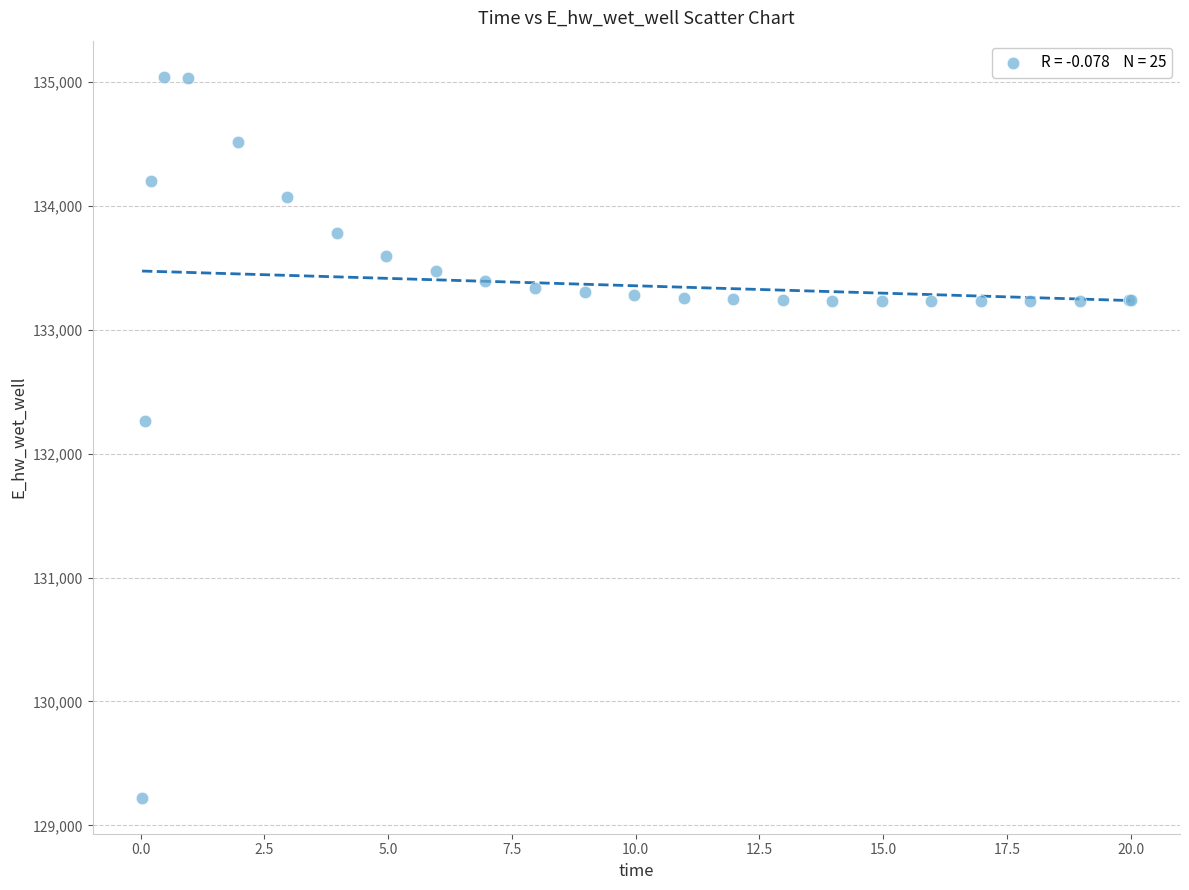

What Y value in the scatter plot is closest to 132132?

132259.5